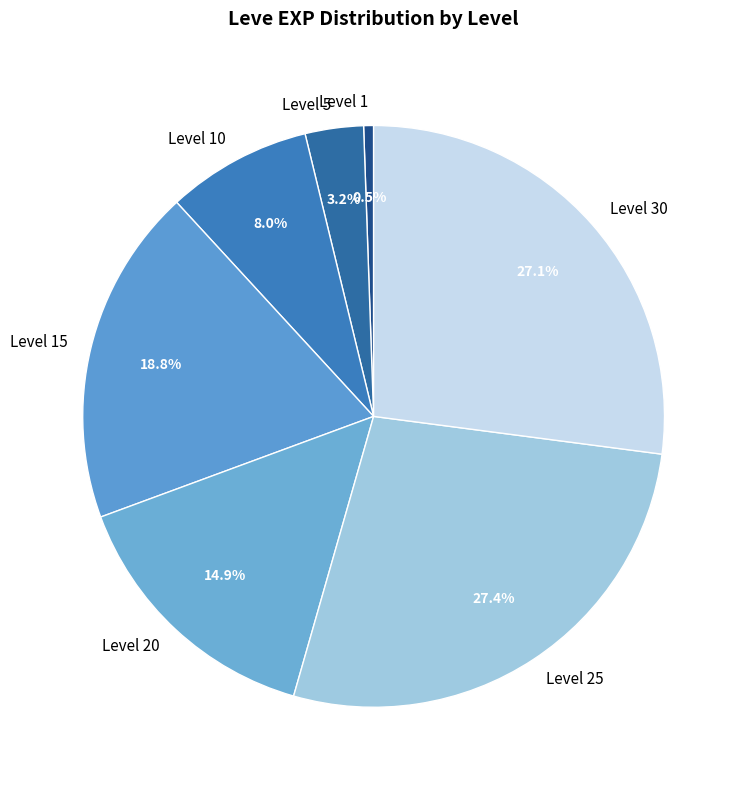

What is the smallest slice in the pie chart?

Level 1